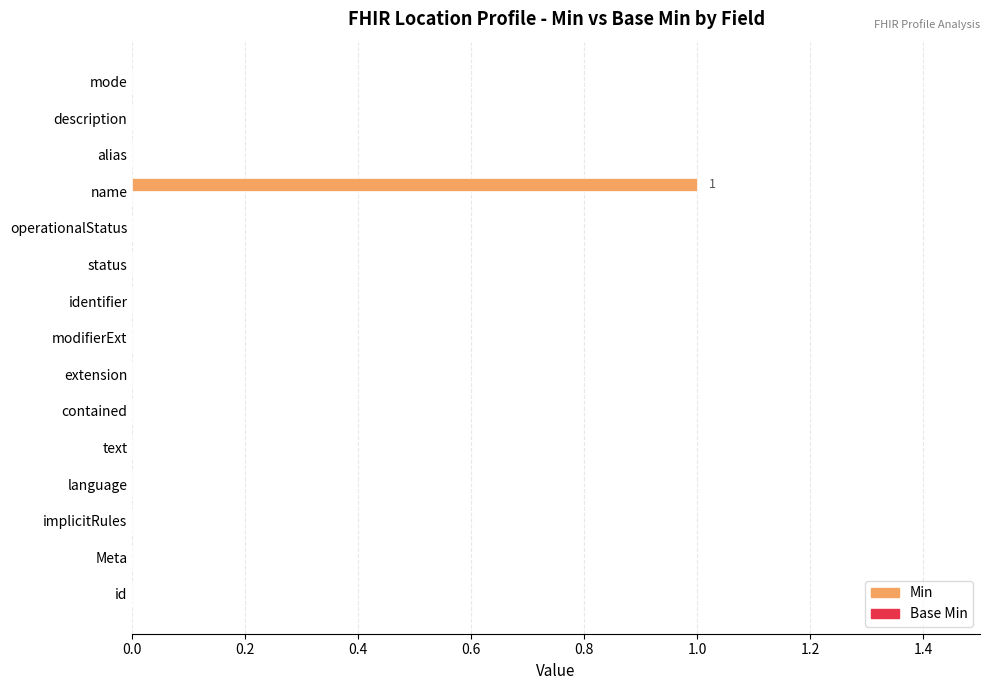

Is it true that the value at extension is 0?

True